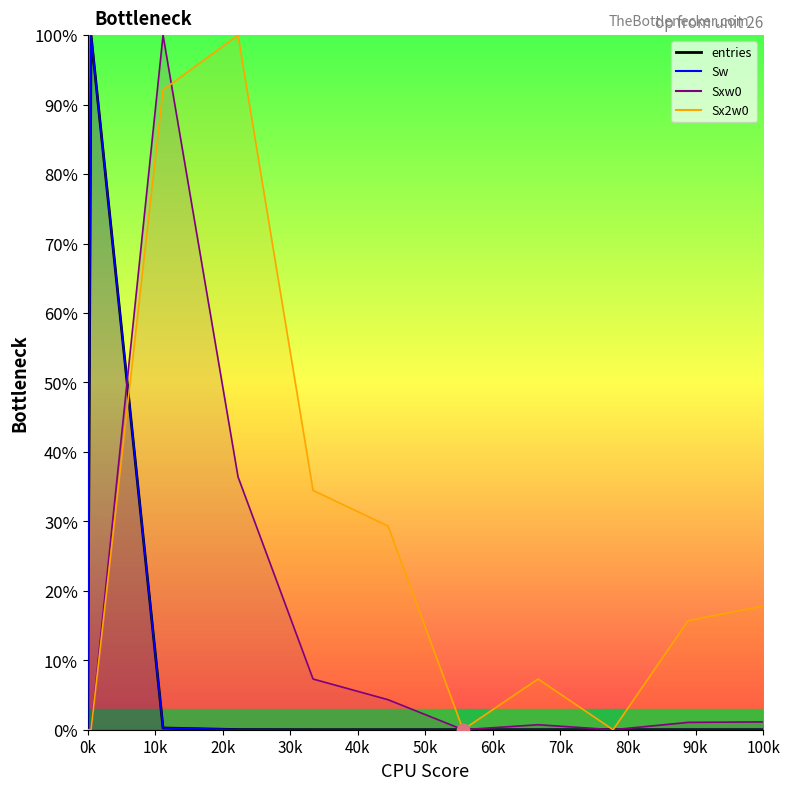

What are all the series names shown in the legend?

entries, Sw, Sxw0, Sx2w0